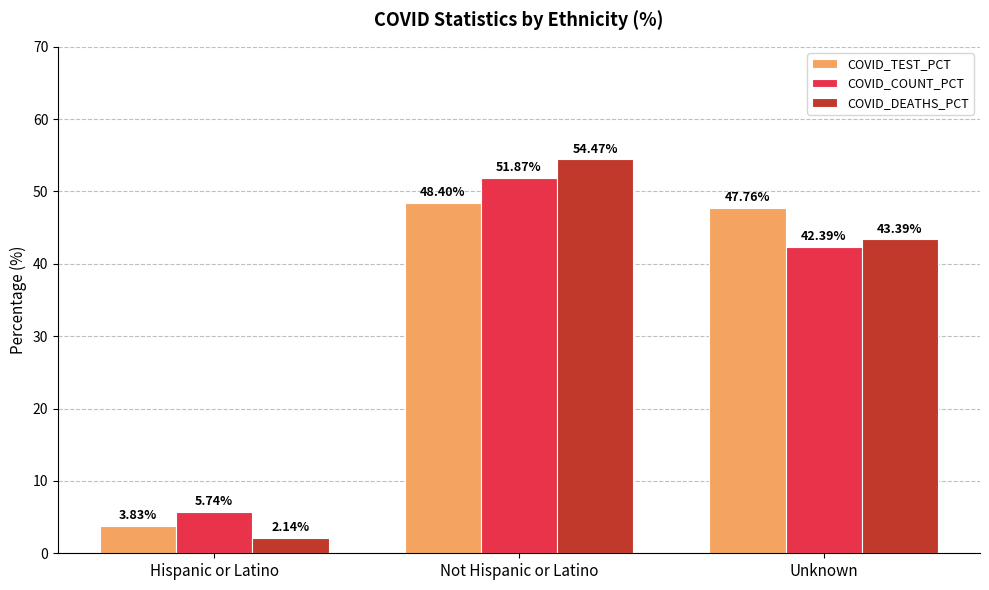

What position from the left is Not Hispanic or Latino?

2